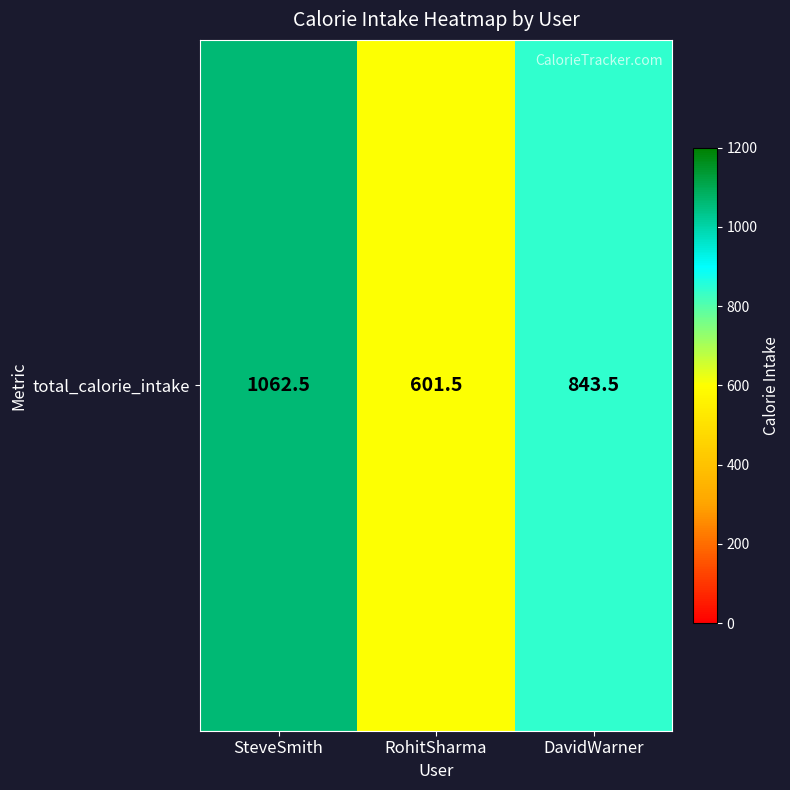

Between RohitSharma and SteveSmith, which is larger?

SteveSmith